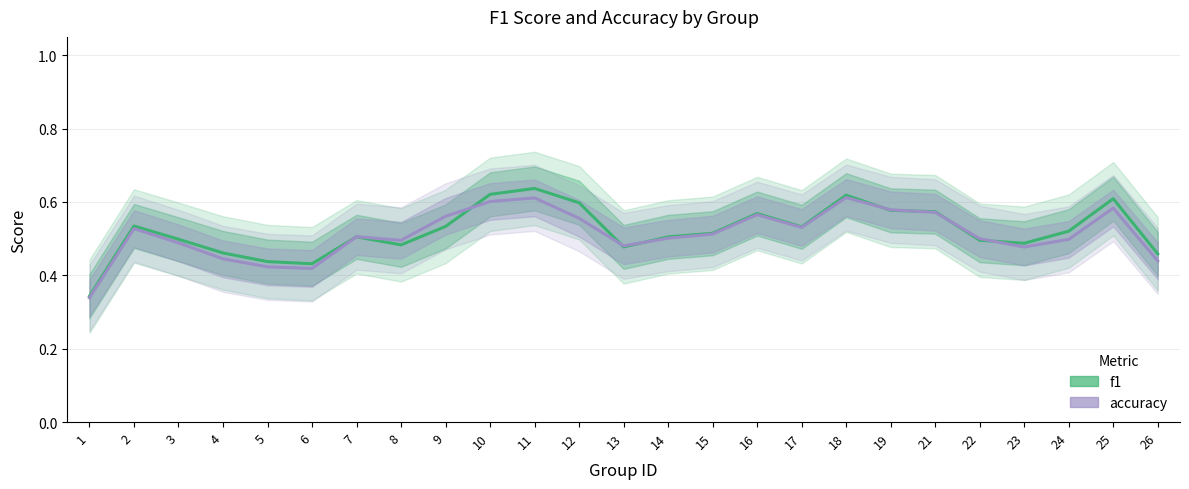

At which category is the sum across all series the highest?

11